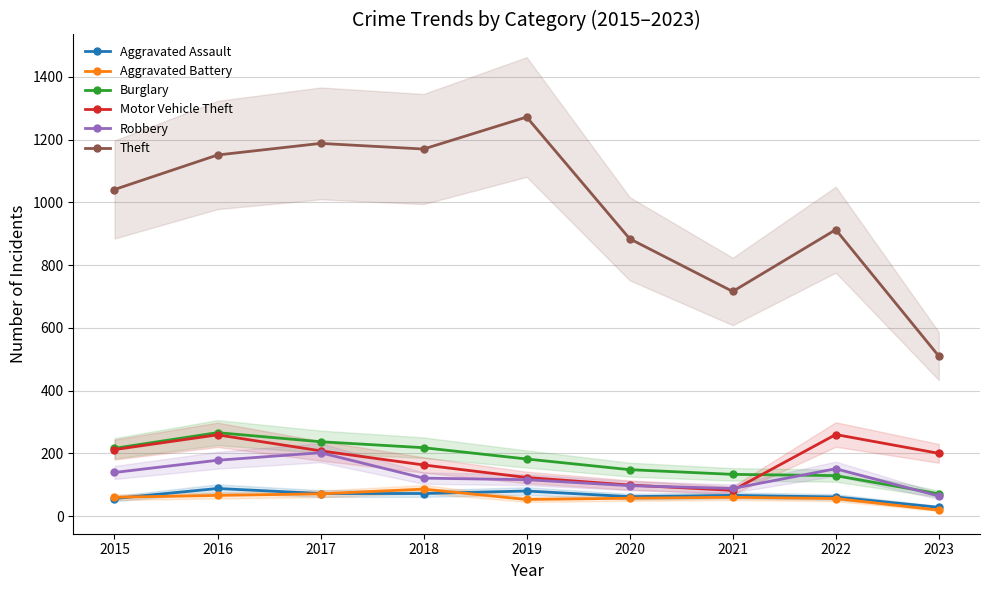

What is the sum of the Aggravated Battery values at 2021 and 2022?

116